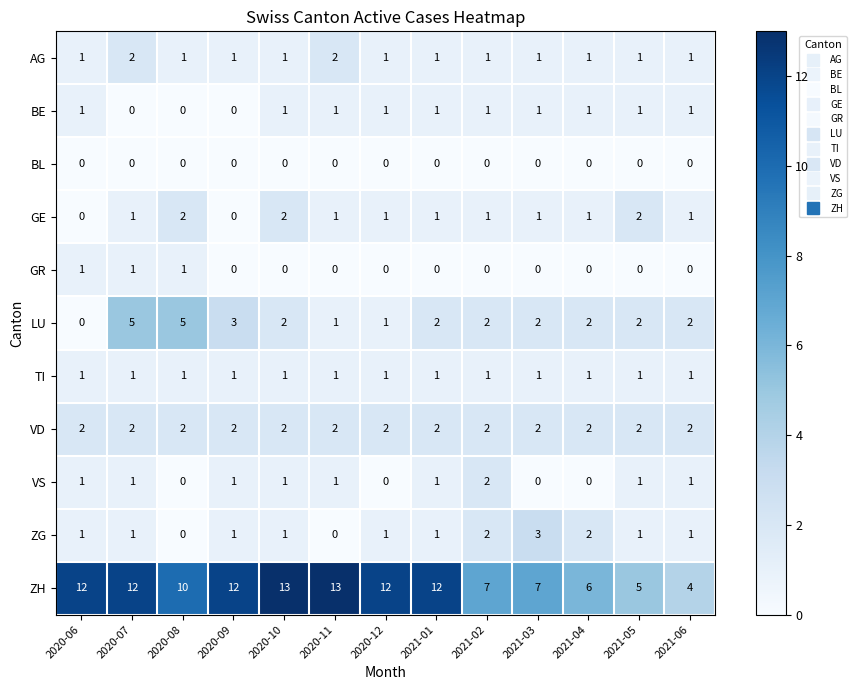

Which series has the widest spread of values?

ZH